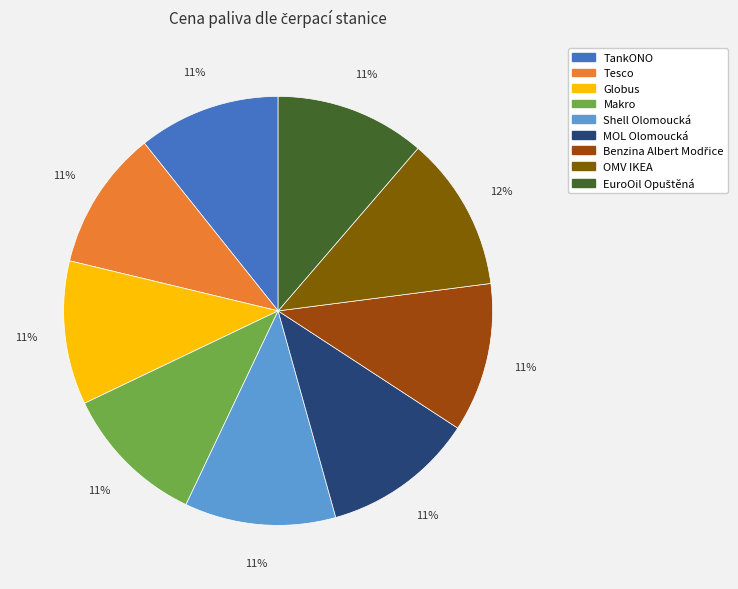

Count the number of slices in the pie.

9